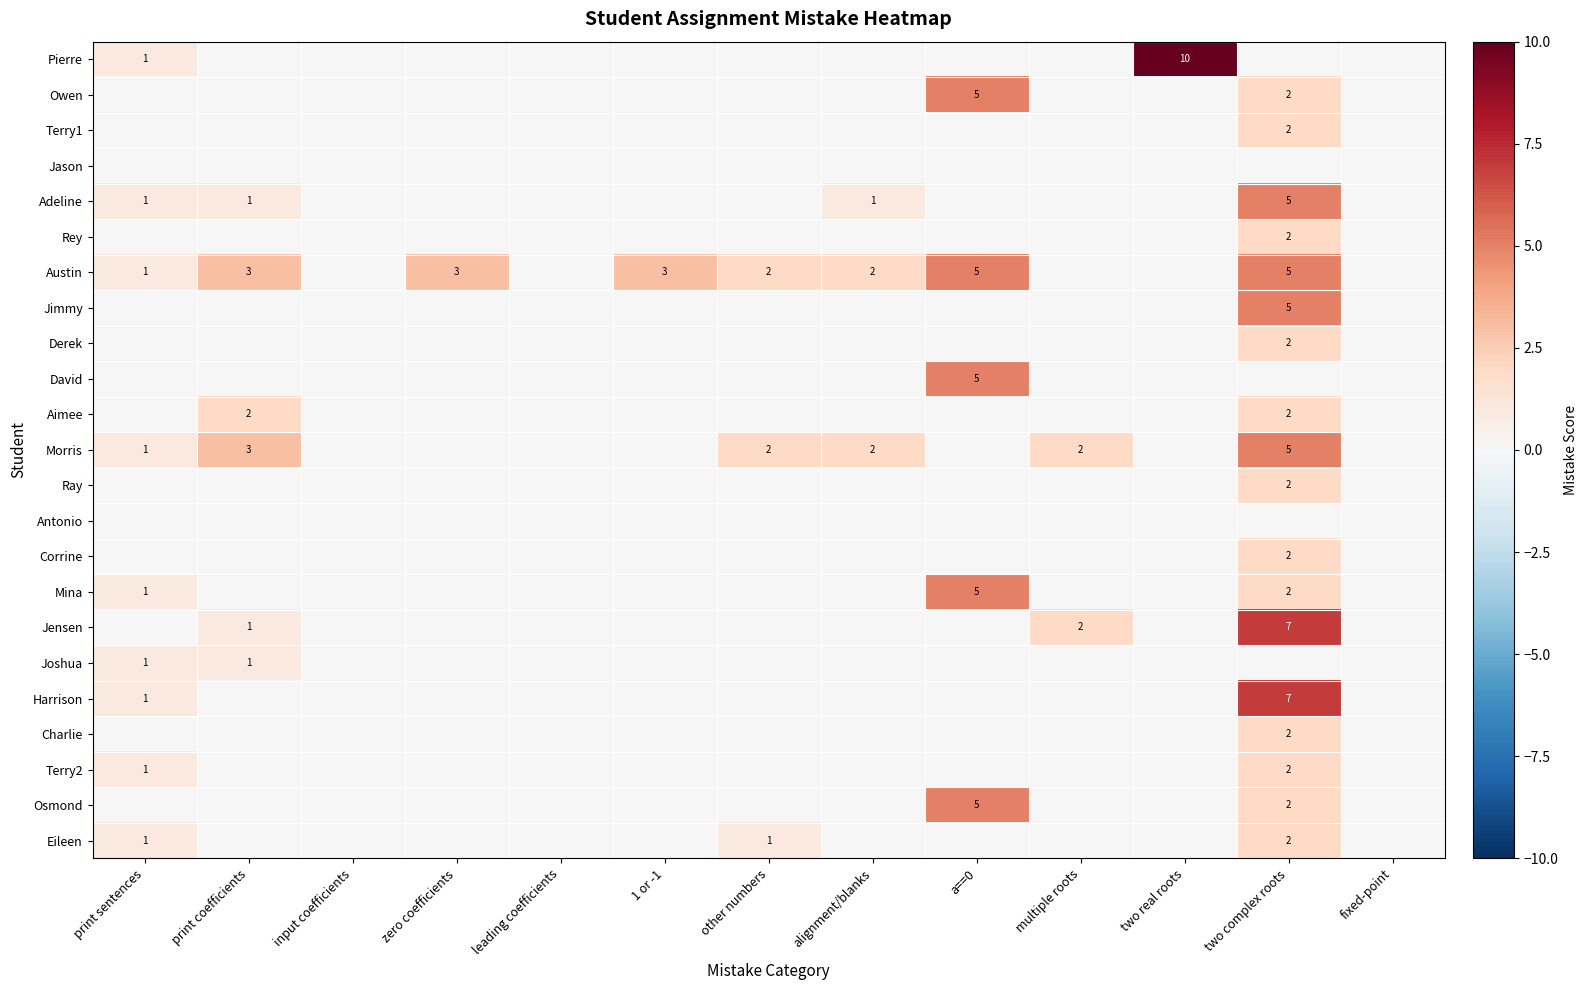

The Morris series shows 0 at print sentences. True or false?

False